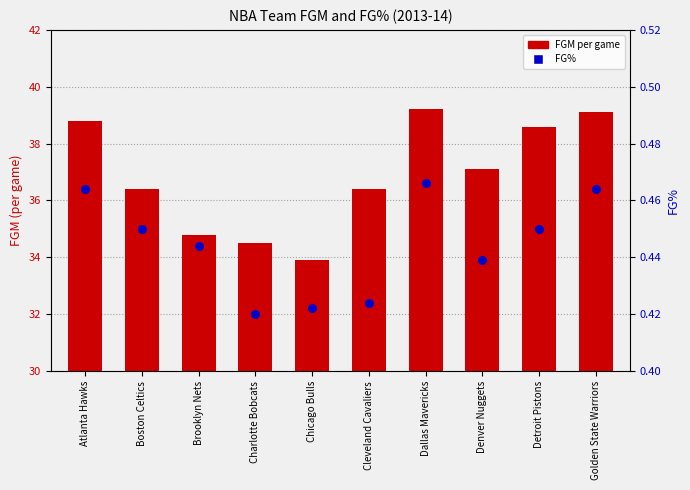

Which series has the largest total across all categories?

FGM per game